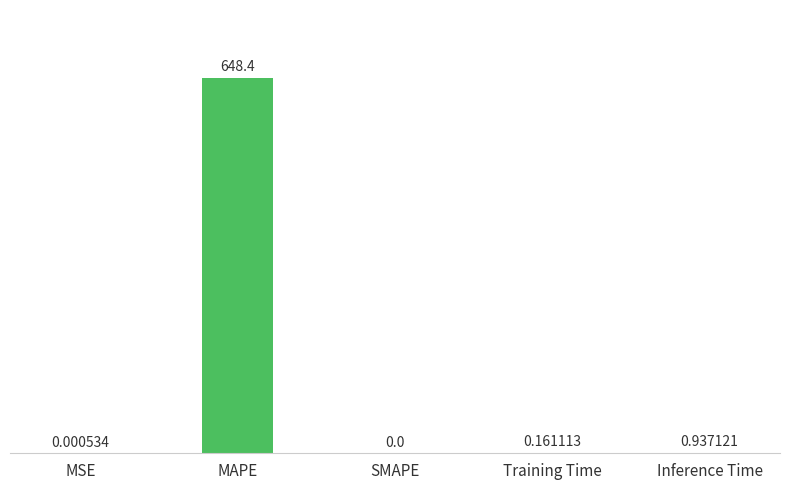

What is the average value?

129.9